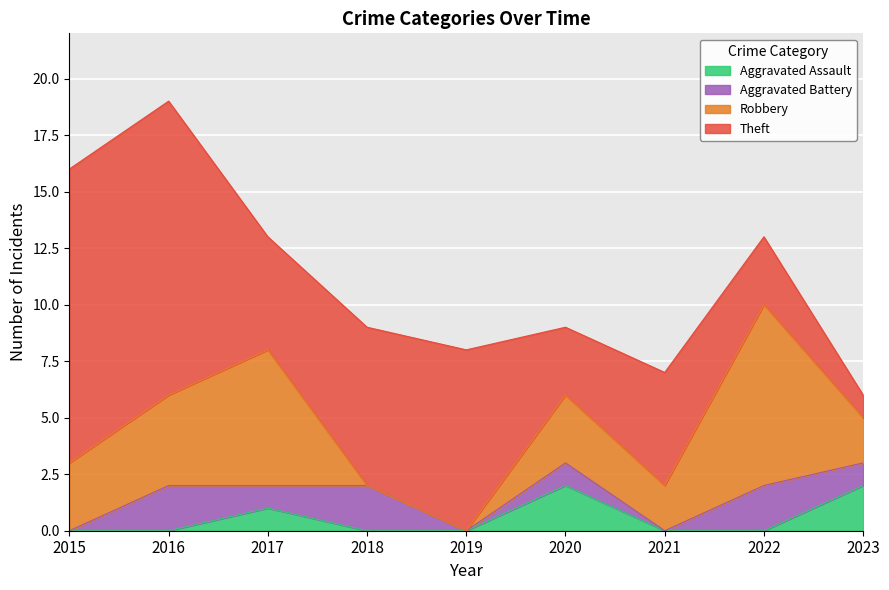

At which category does the chart reach its minimum across all series?

2015